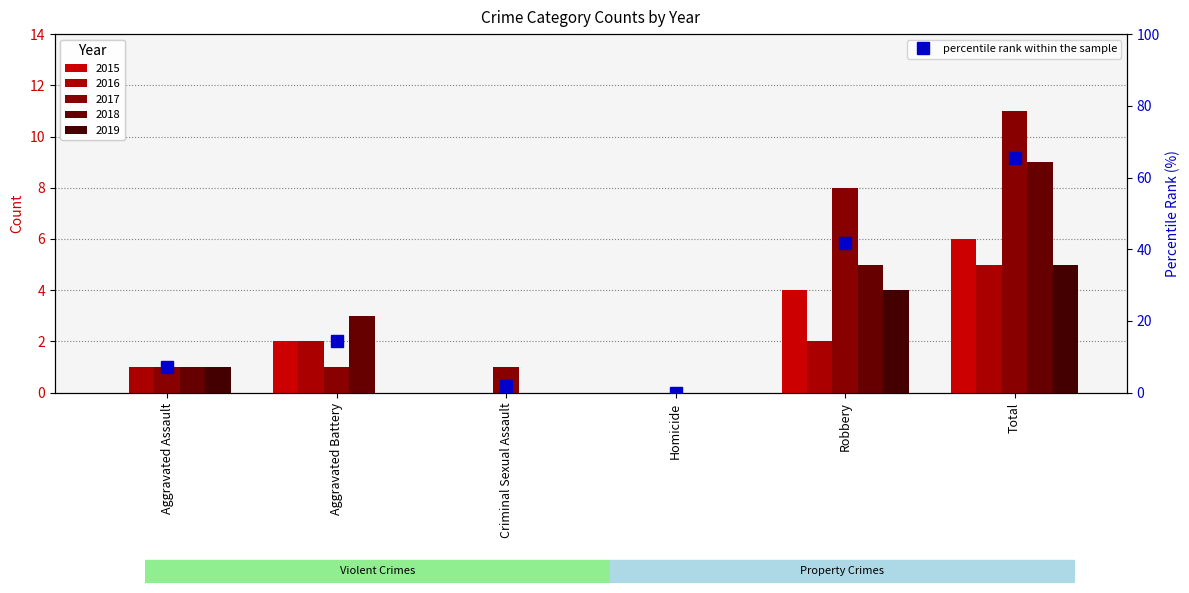

How many data points does each series have?

6